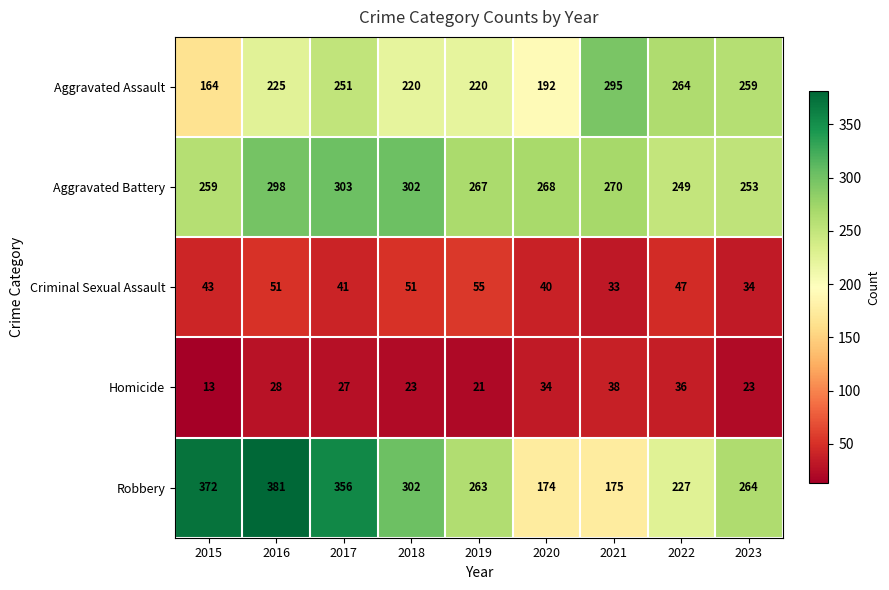

How many distinct data groups are displayed?

5